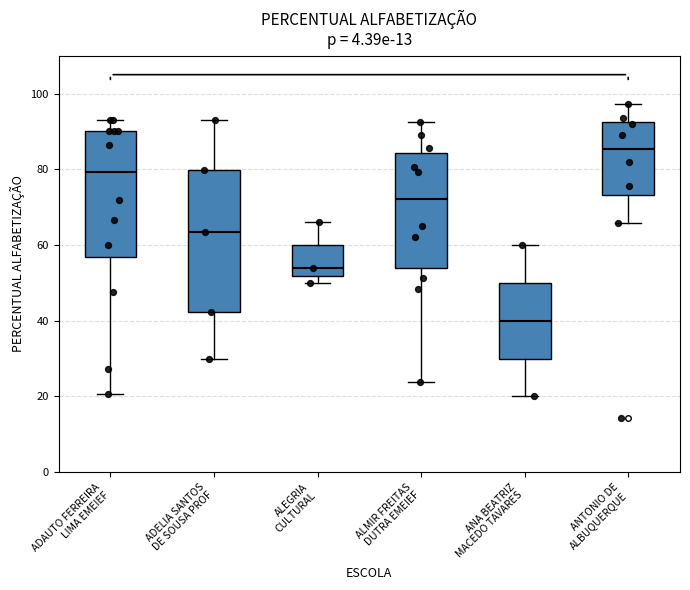

Where does the lower whisker of the box for ADAUTO FERREIRA LIMA EMEIEF end on the y-axis? The values are not printed on the chart, so give them approximately, as read against the axis.

20